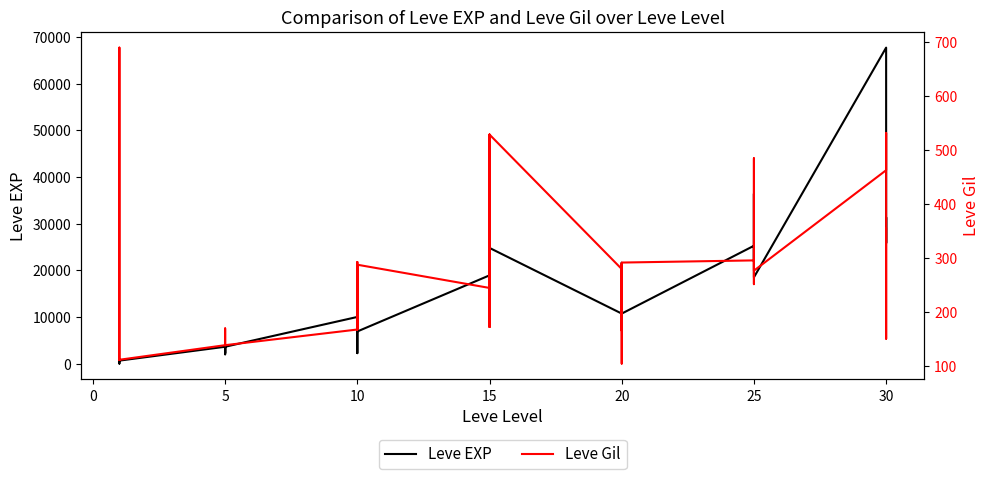

What is the total value across all series at 20?

10990